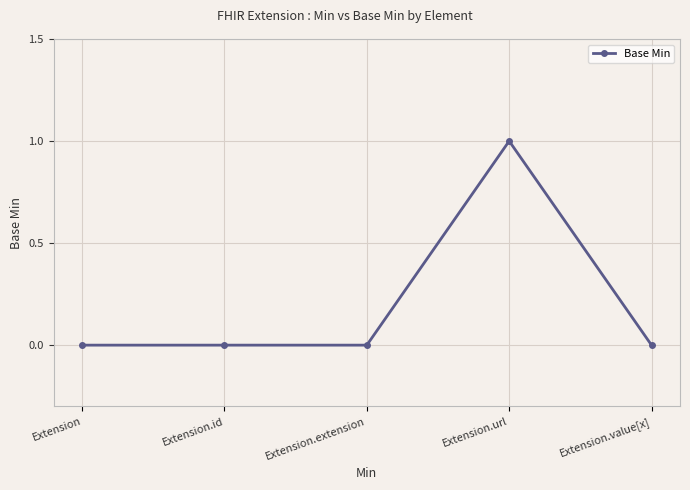

What is the label of the 3rd point from the left?

Extension.extension